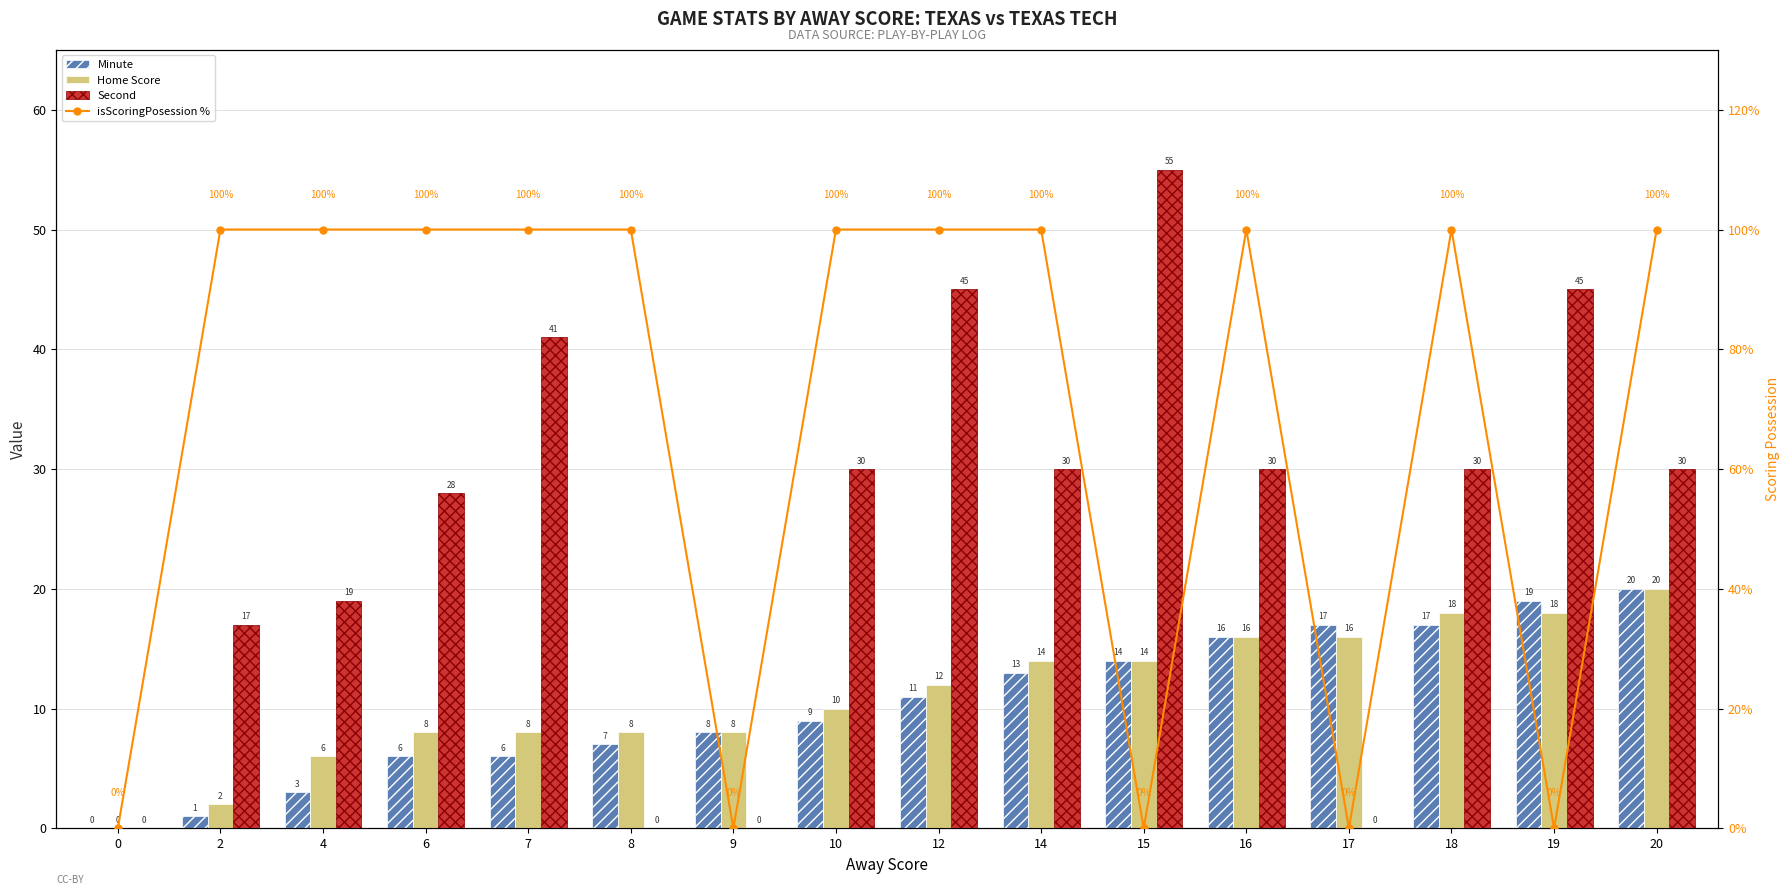

Reading right to left, list all the values displayed in this chart.

Minute: 20	19	17	17	16	14	13	11	9	8	7	6	6	3	1	0
Home Score: 20	18	18	16	16	14	14	12	10	8	8	8	8	6	2	0
Second: 30	45	30	0	30	55	30	45	30	0	0	41	28	19	17	0
isScoringPosession %: 100	0	100	0	100	0	100	100	100	0	100	100	100	100	100	0